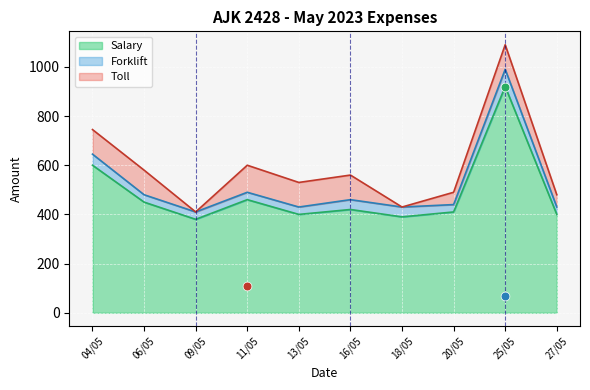

At which category is the sum across all series the highest?

25/05